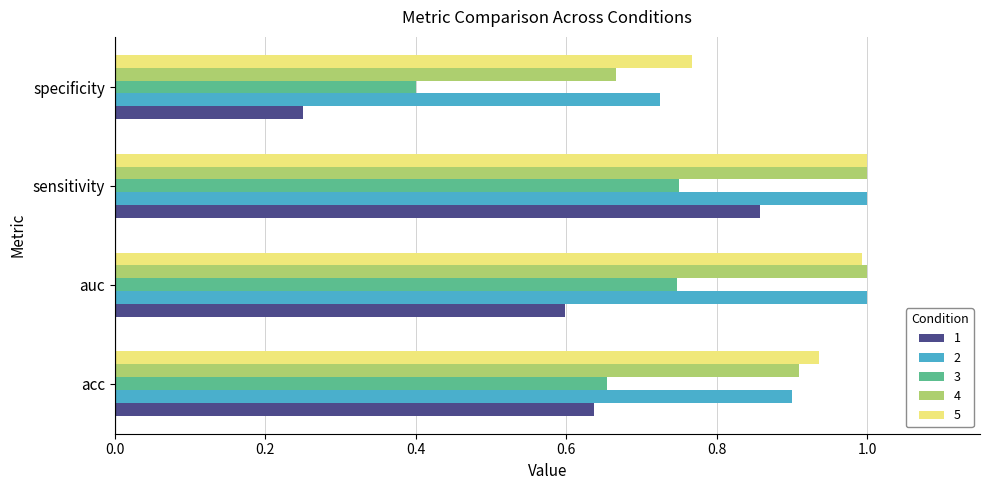

What is the minimum value for 3?

0.4